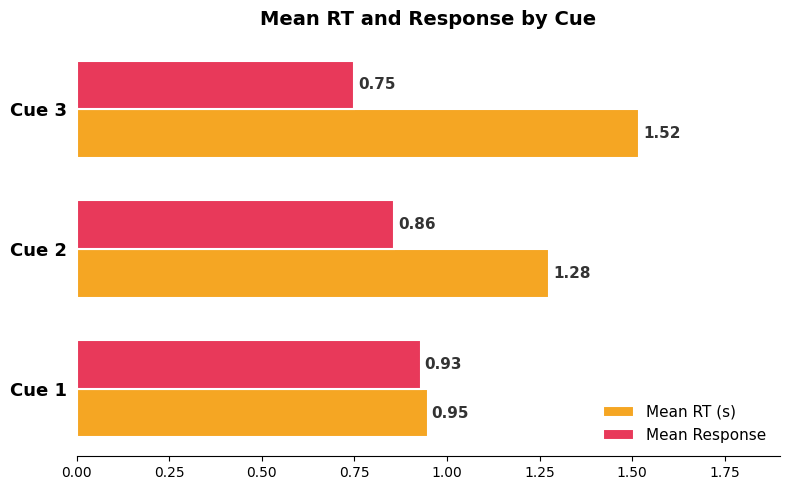

Rank the series by their maximum value, from lowest to highest.

Mean Response, Mean RT (s)